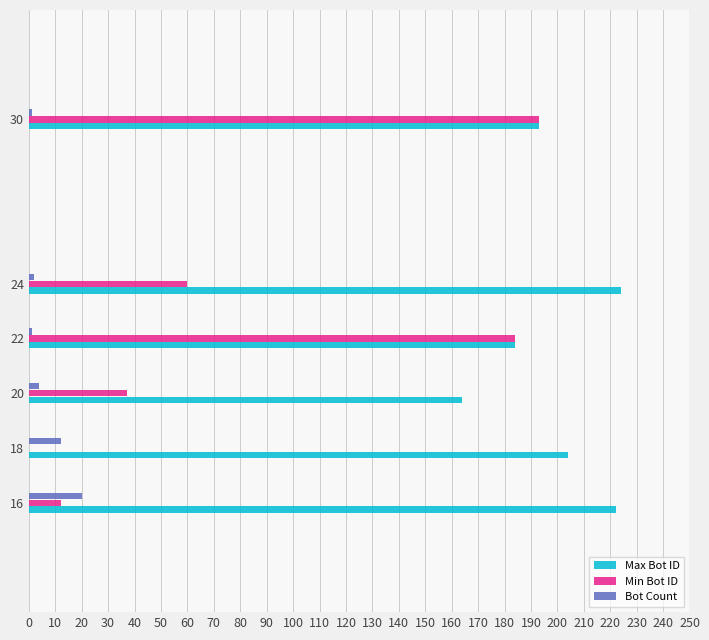

Which series has the largest total across all categories?

Max Bot ID